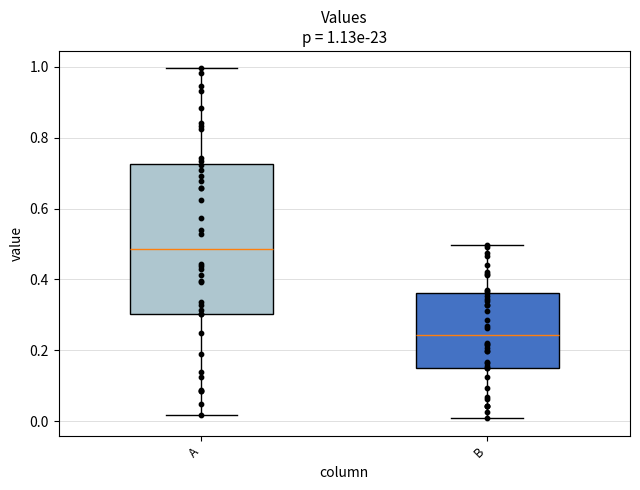

Which box's median line is the highest?

A